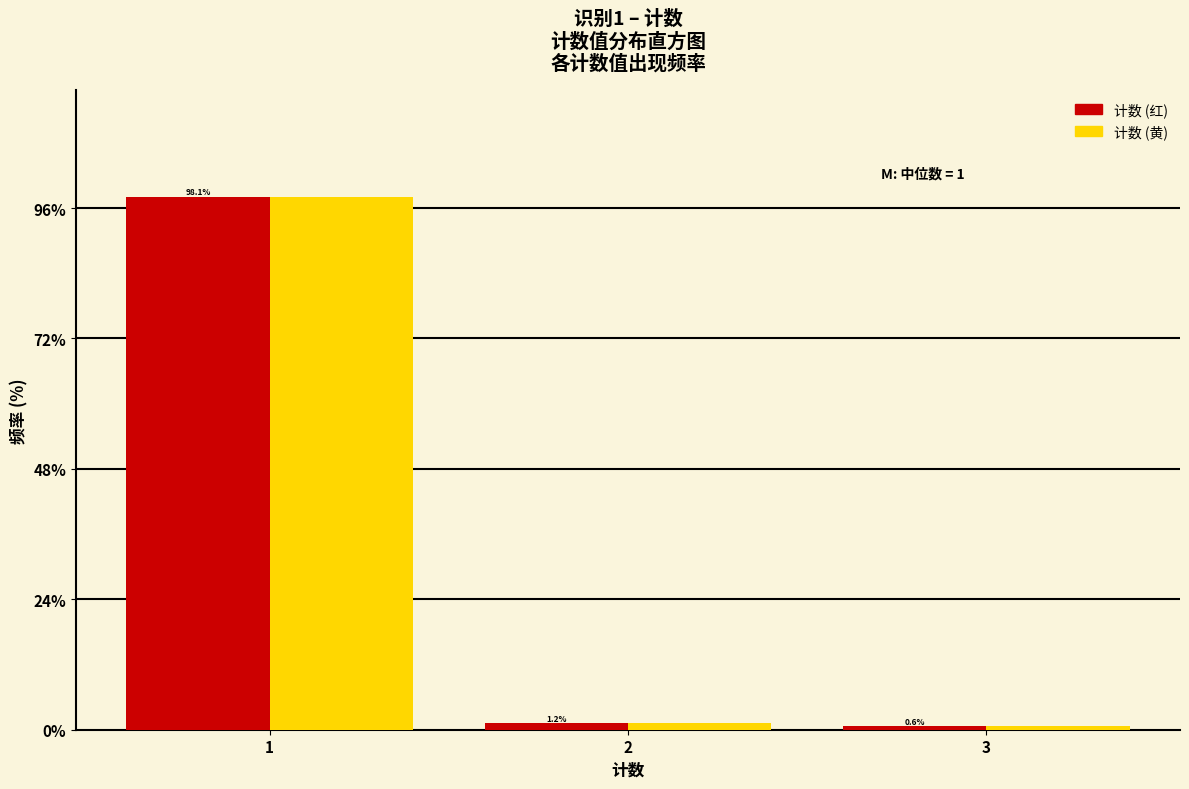

What value does the 计数 (红) series have at 3?

0.6